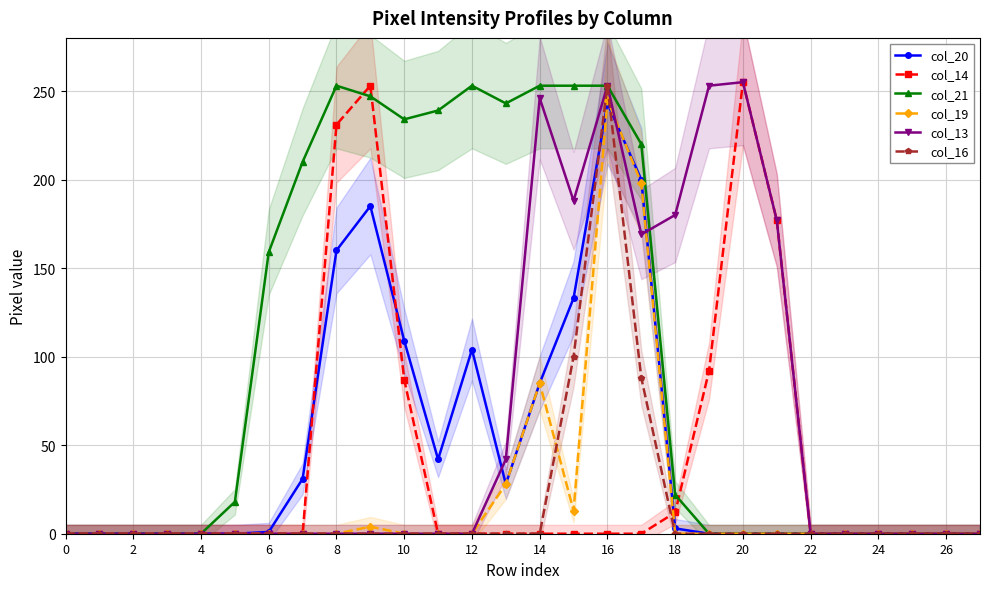

What is the value of the col_19 point at the 14th from the left?

28